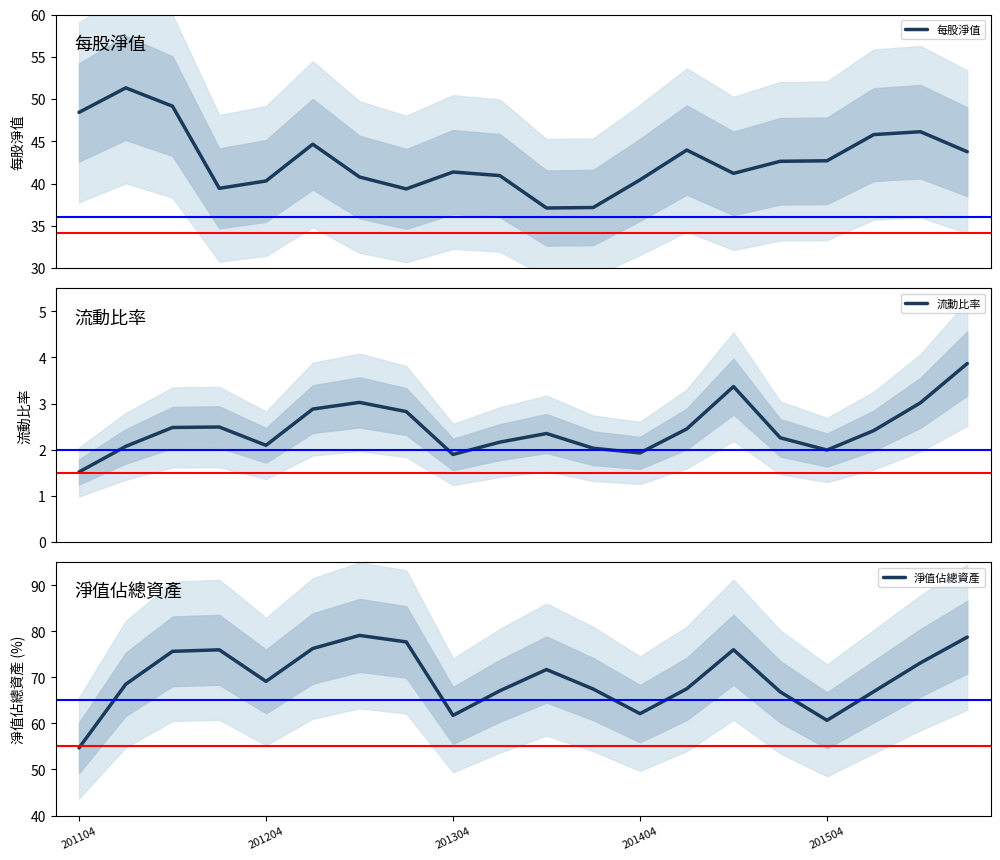

At which label does 每股淨值 reach its minimum?

10